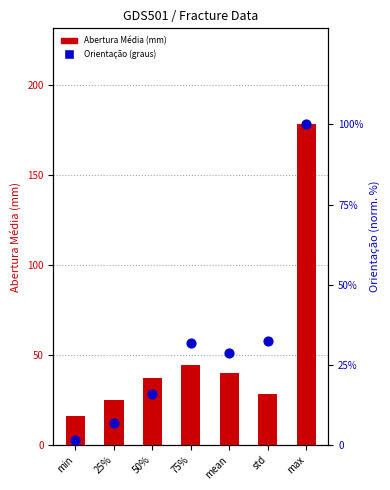

Which series has the largest total across all categories?

Abertura Média (mm)